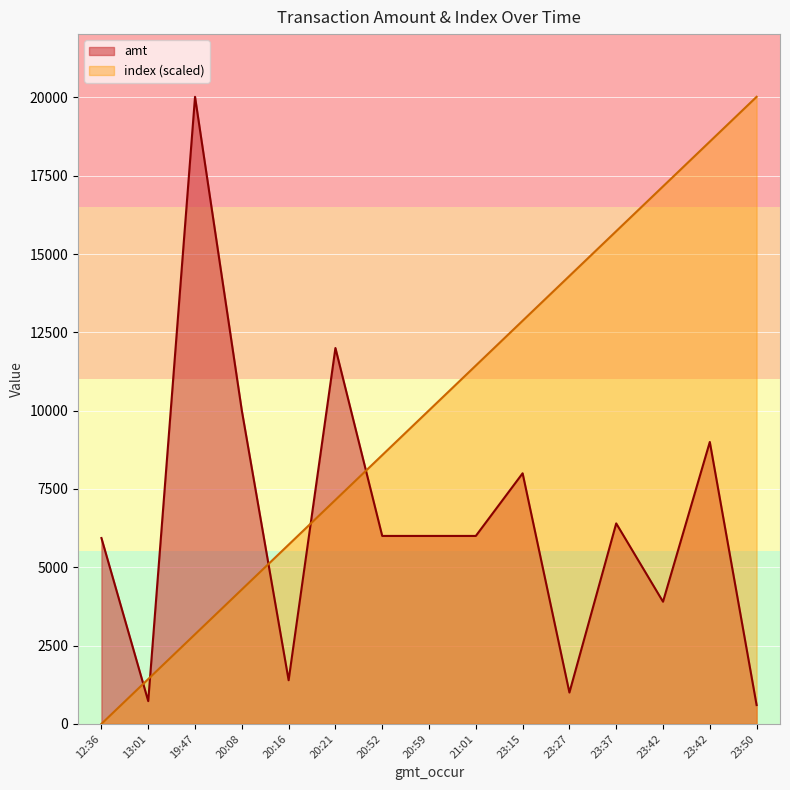

Which has a higher value, 20:16 or 20:08?

20:08